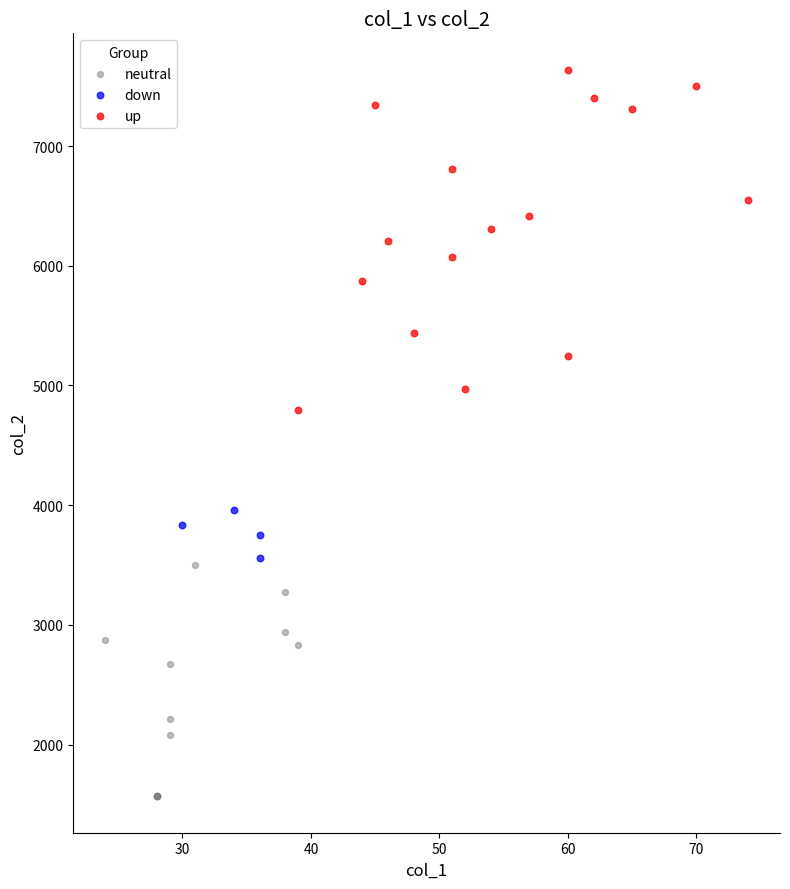

Which series contains the lowest Y value?

neutral